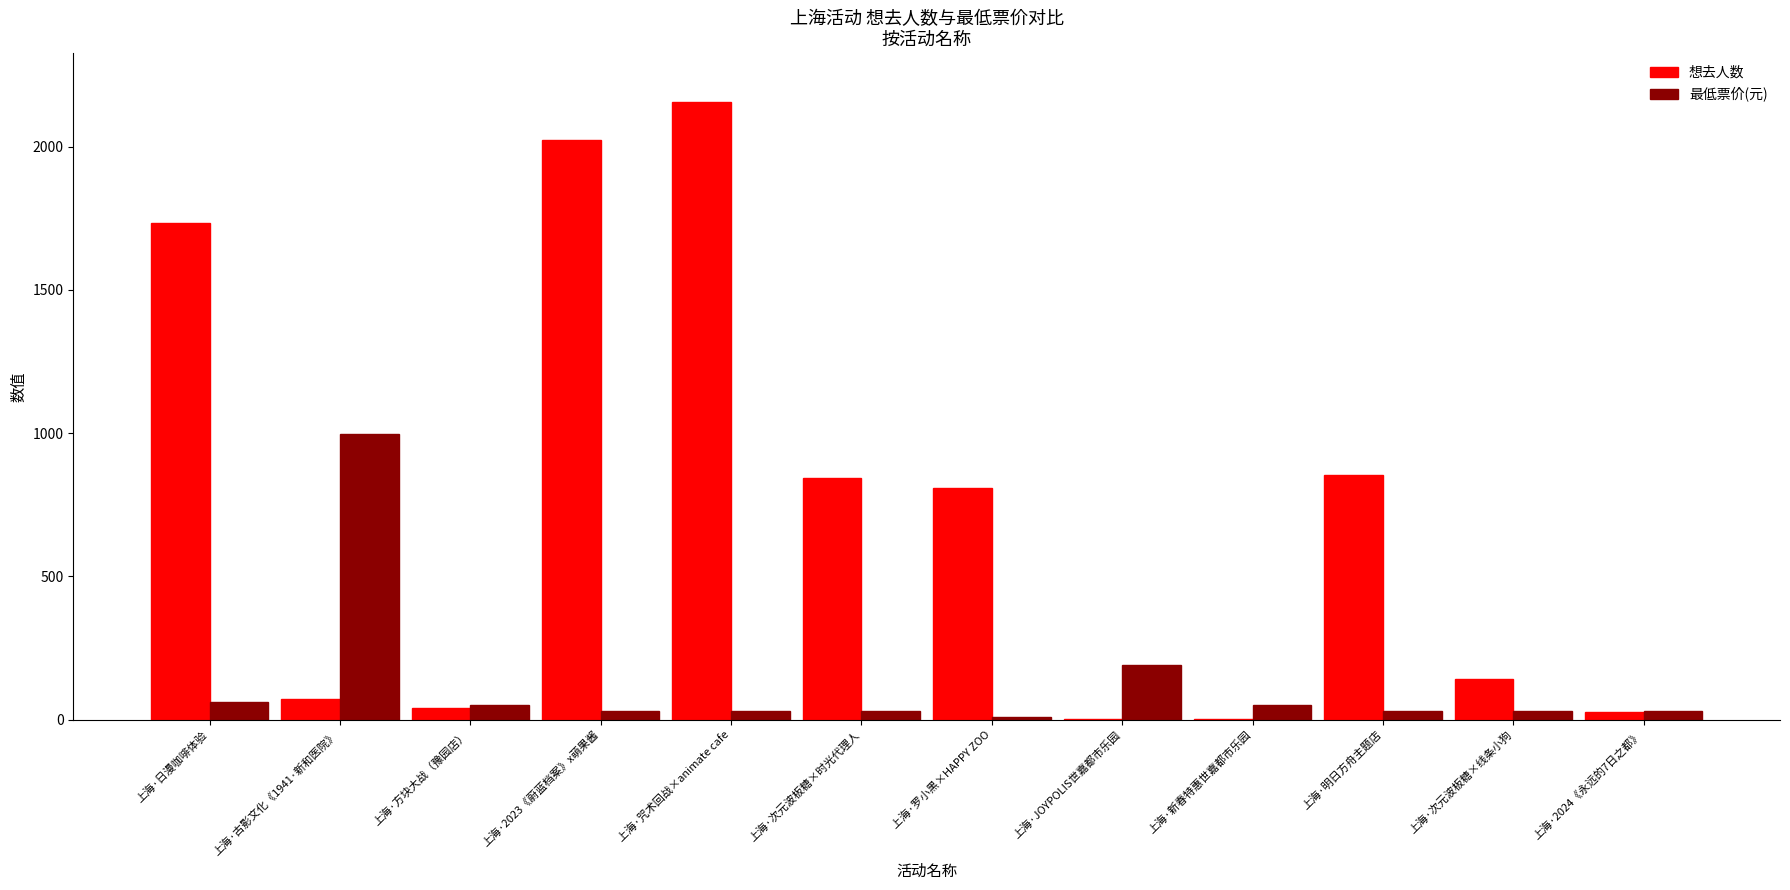

Count the number of data series in this chart.

2